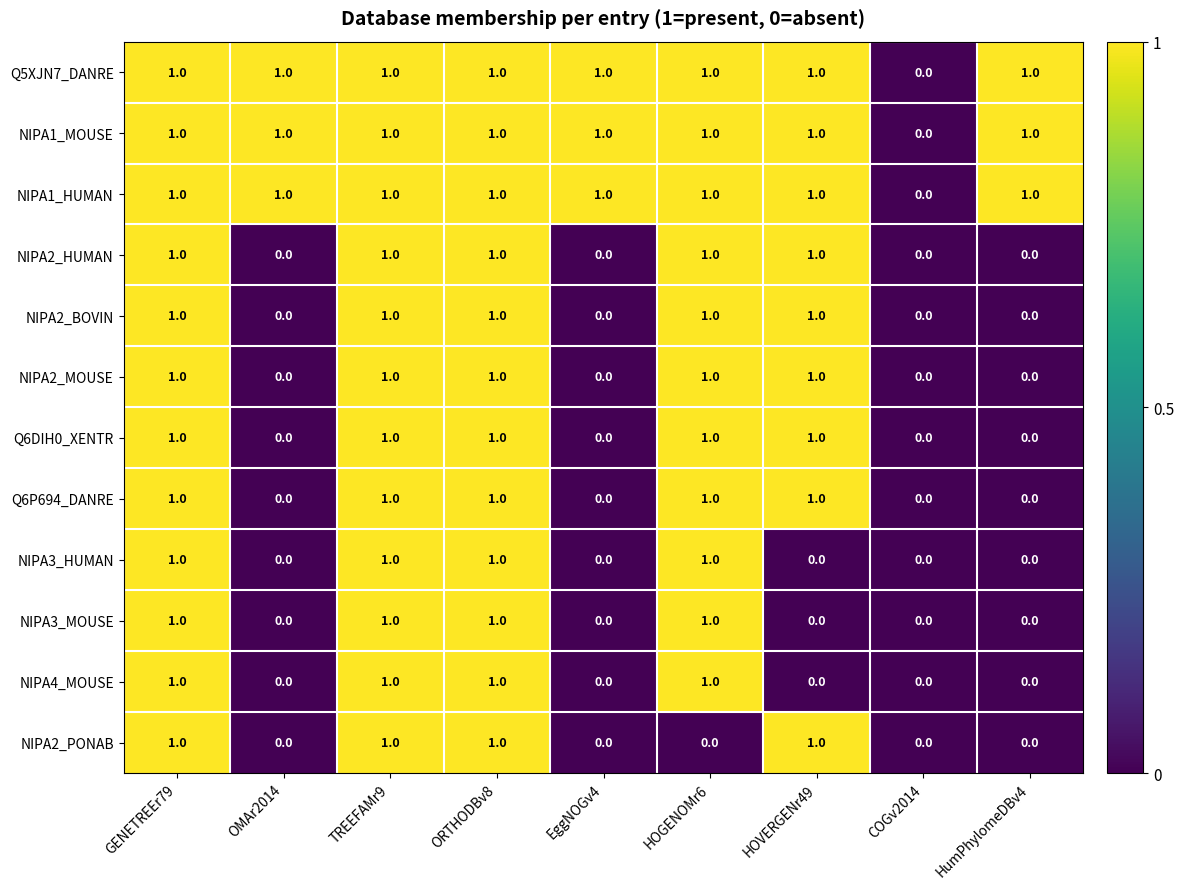

Is it true that NIPA2_HUMAN equals 1 at TREEFAMr9?

True